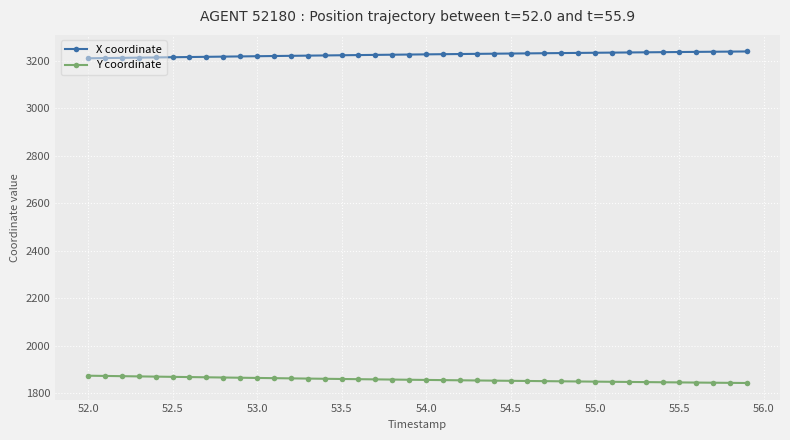

True or false: Y coordinate and X coordinate cross at least once.

False